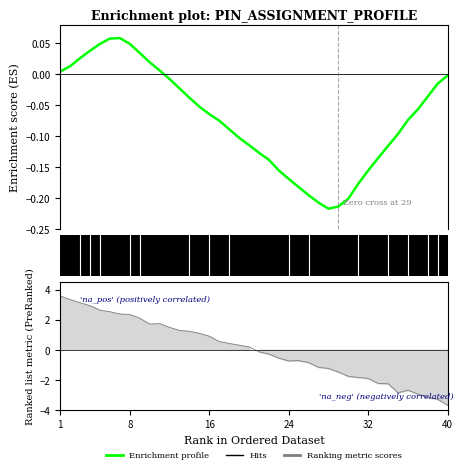

What is the sum of all values?

-2.9